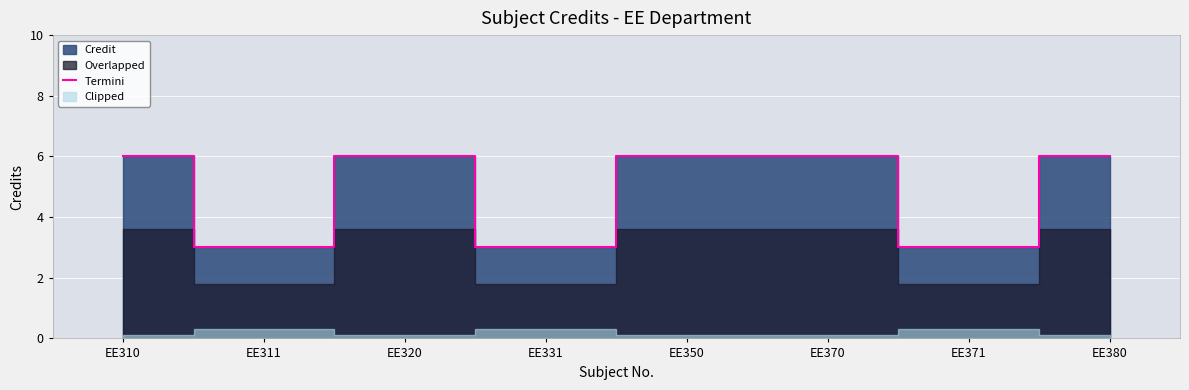

Which category has the lowest value across all series?

EE311